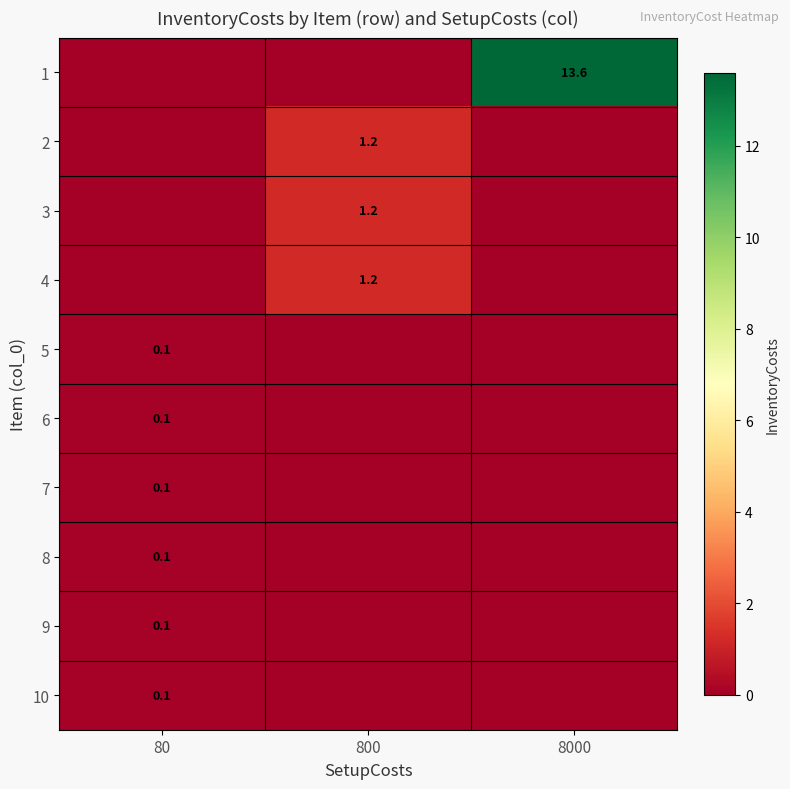

At how many categories does at least one series exceed 0?

3